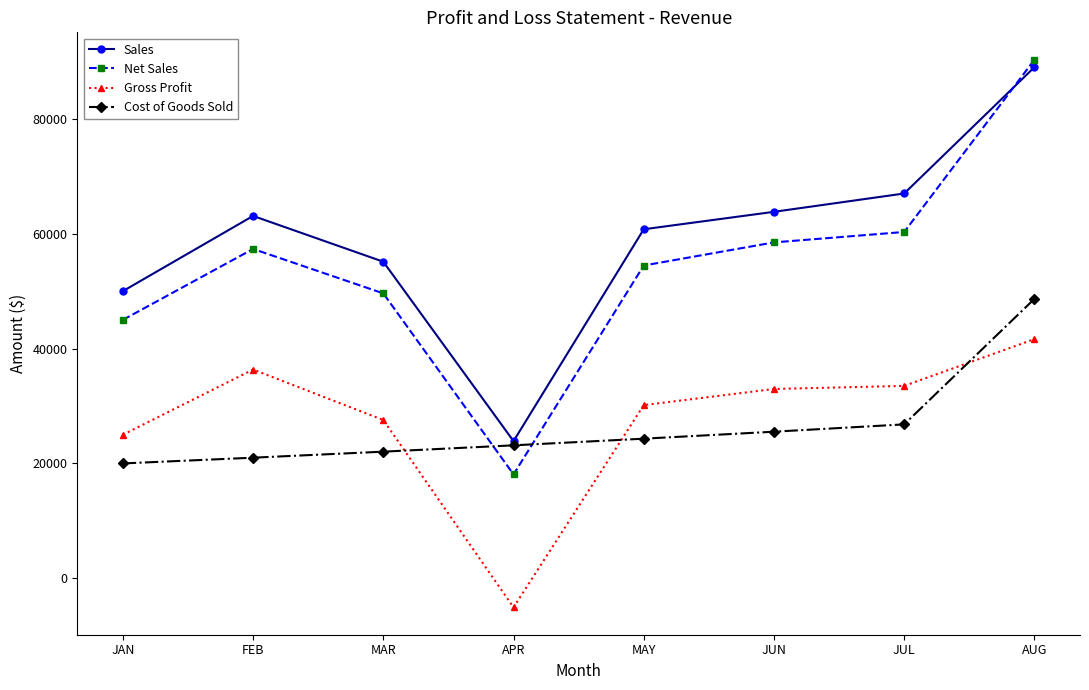

What is the sum of all Net Sales values?

433611.2